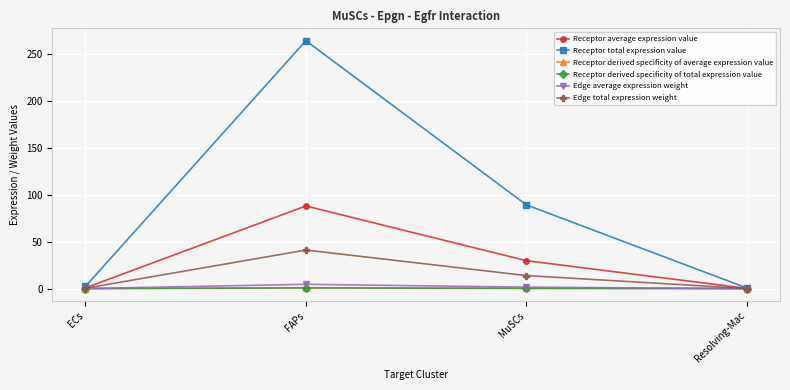

Where is the first local maximum for Receptor derived specificity of total expression value?

FAPs